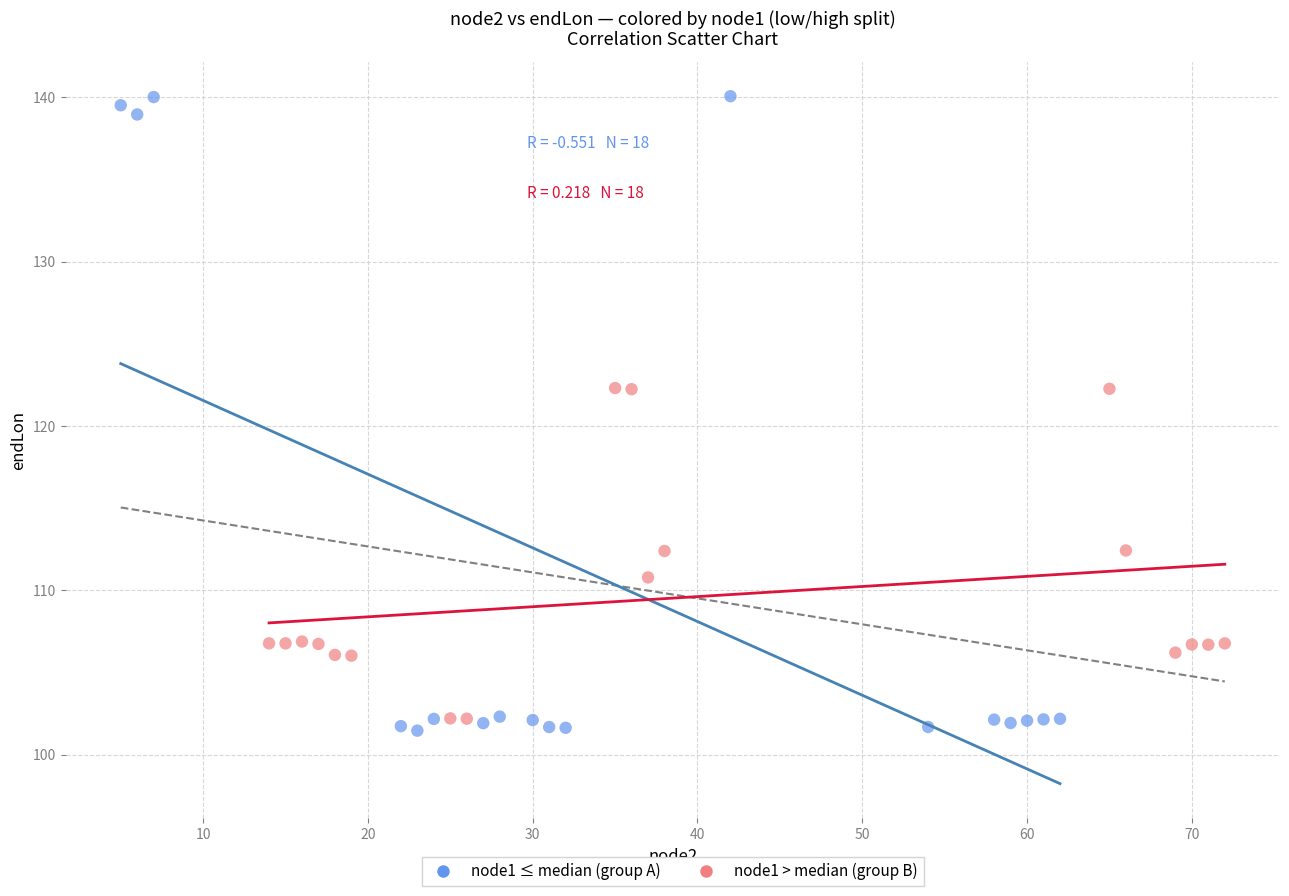

Which series contains the highest Y value?

node1 ≤ median (group A)